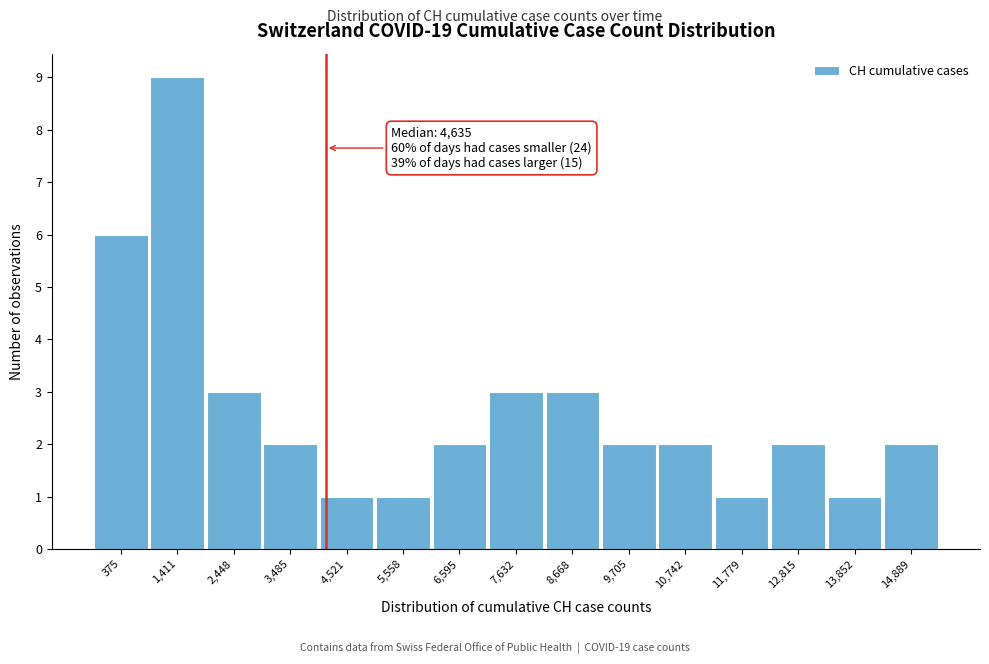

Reading left to right, list all the values displayed in this chart.

6	9	3	2	1	1	2	3	3	2	2	1	2	1	2